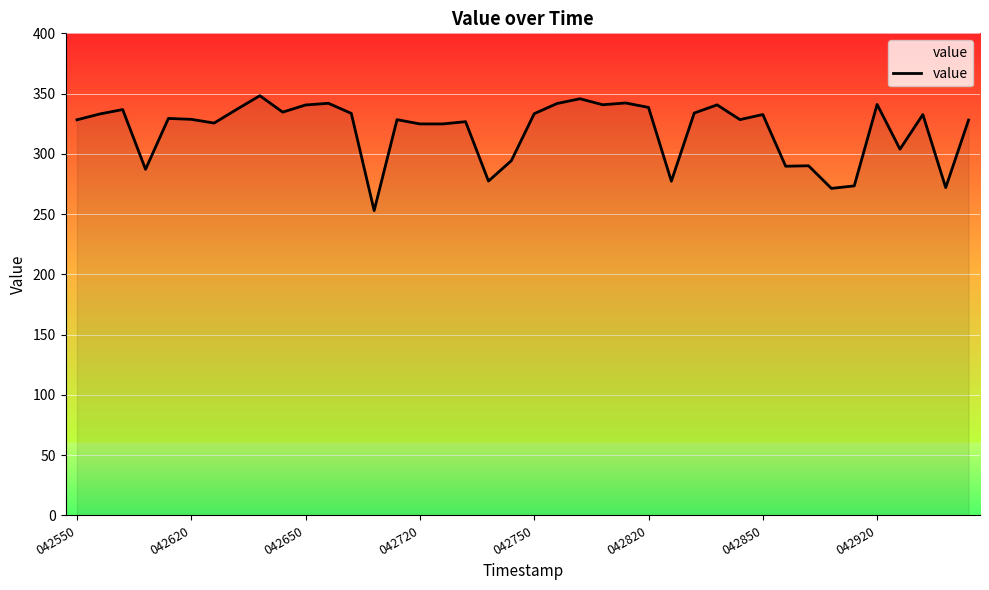

What is the difference between the second highest and minimum values?

92.8